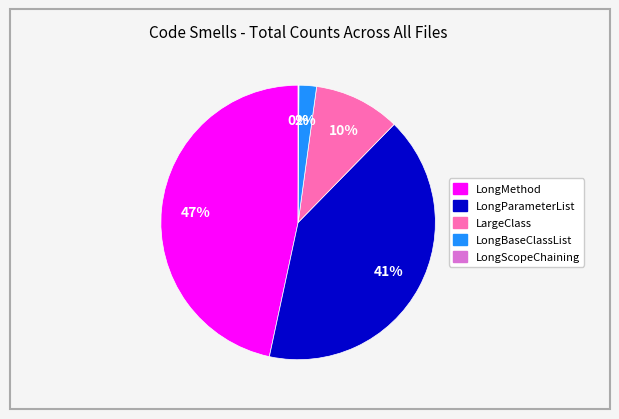

What is the largest slice in the pie chart?

LongMethod